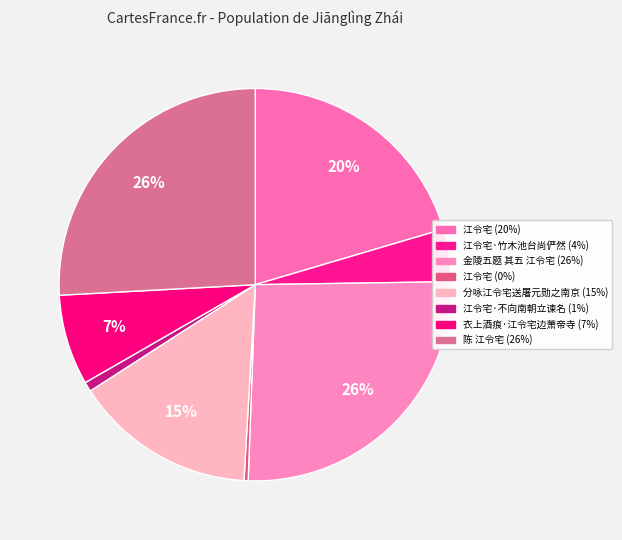

How many segments does this pie chart have?

8